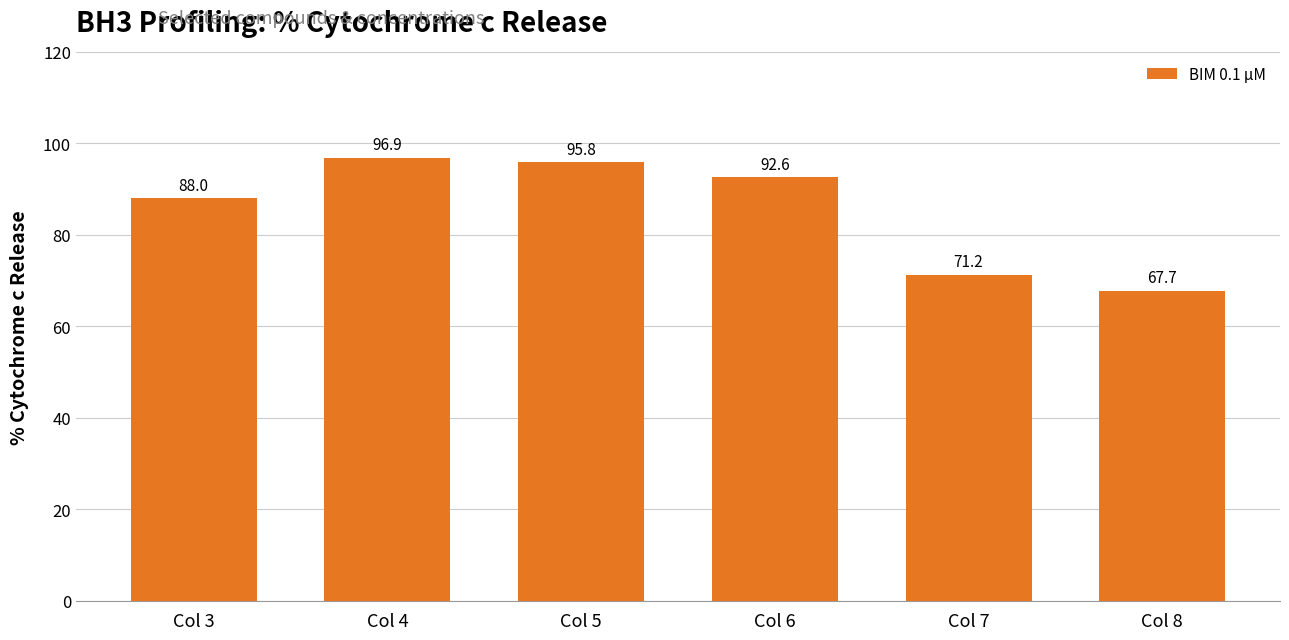

The chart shows a value of 88.0 at Col 3. True or false?

True